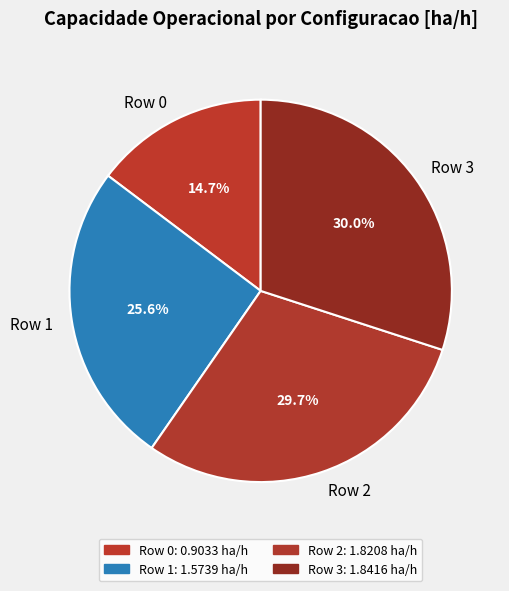

Which category has the smallest portion of the pie?

Row 0